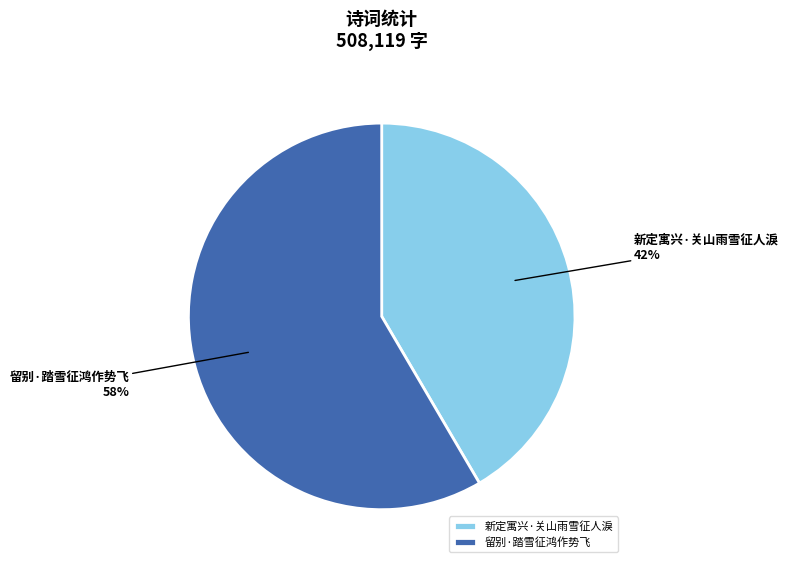

Which slice represents more than half of the pie?

留别·踏雪征鸿作势飞